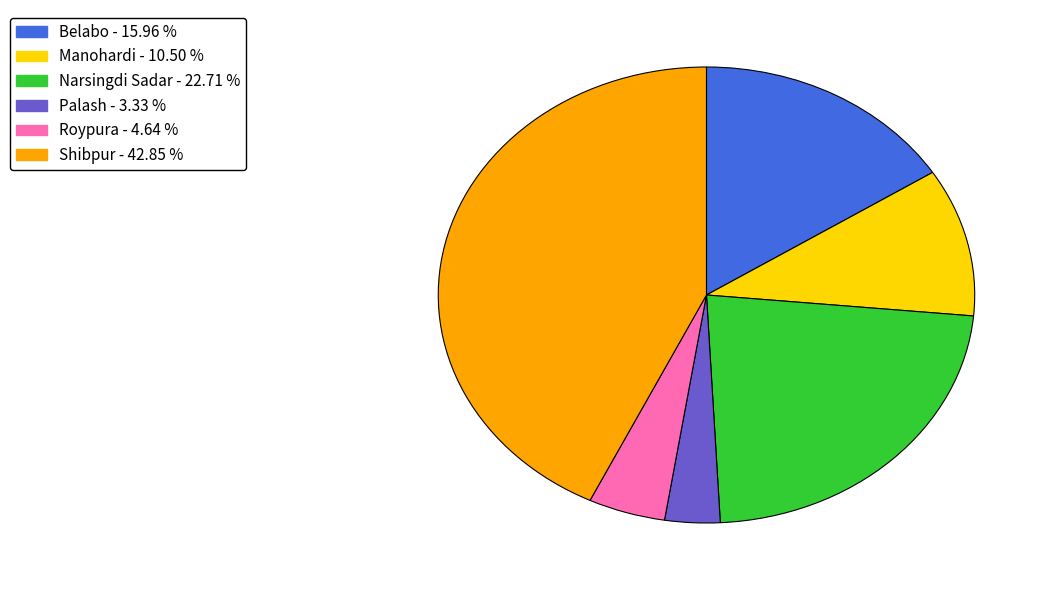

Which has a higher value, Belabo or Palash?

Belabo